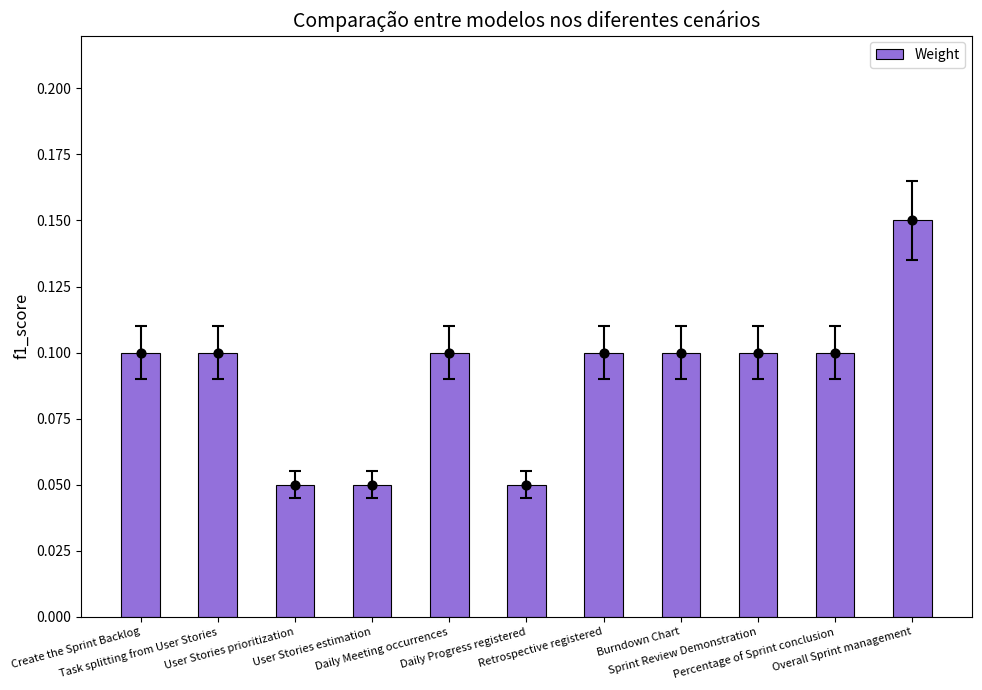

Which has a higher value, Percentage of Sprint conclusion or Daily Meeting occurrences?

Percentage of Sprint conclusion